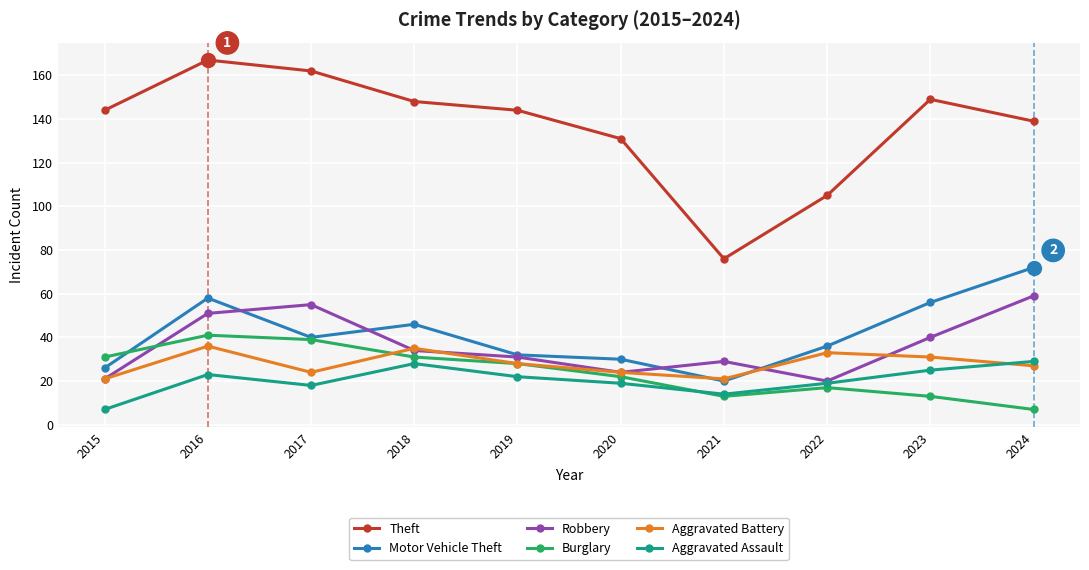

How many lines are shown in the chart?

6